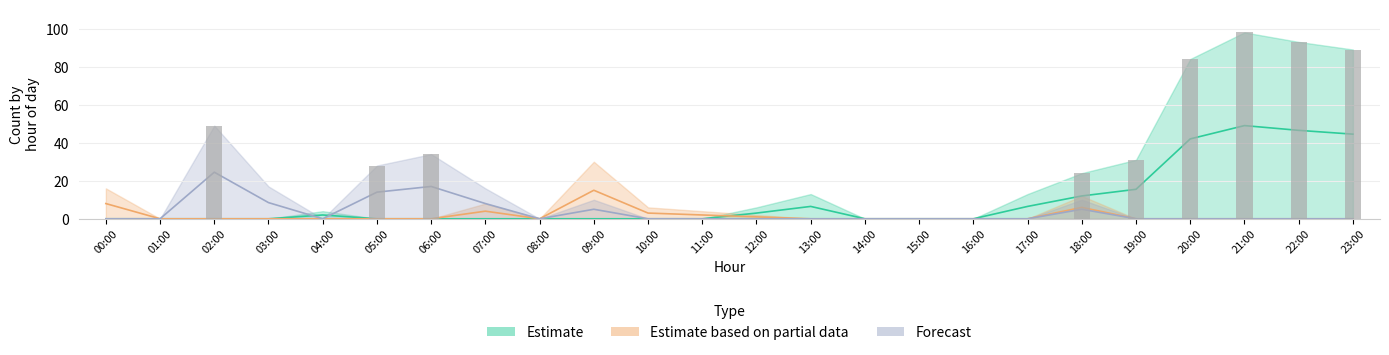

What is the difference between the highest and lowest values at 11:00?

4